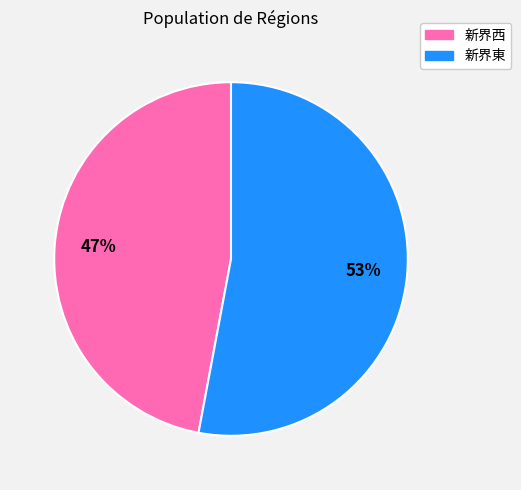

Is it true that 新界西 is 47% of the pie?

True